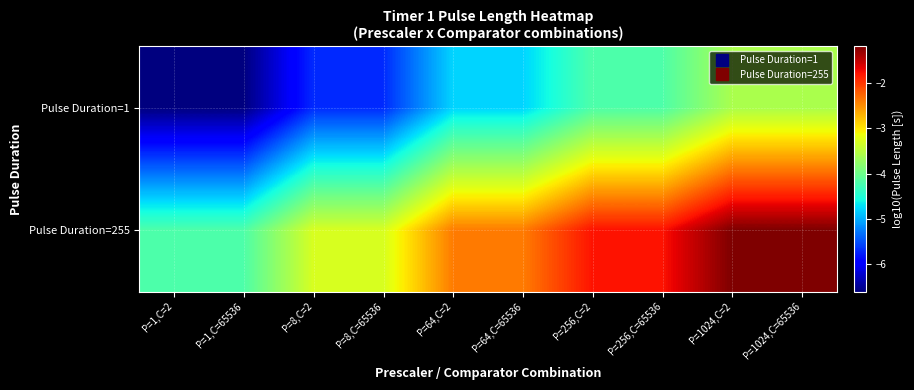

Rank the series at P=256,C=65536 from lowest to highest value.

Pulse Duration=1, Pulse Duration=255